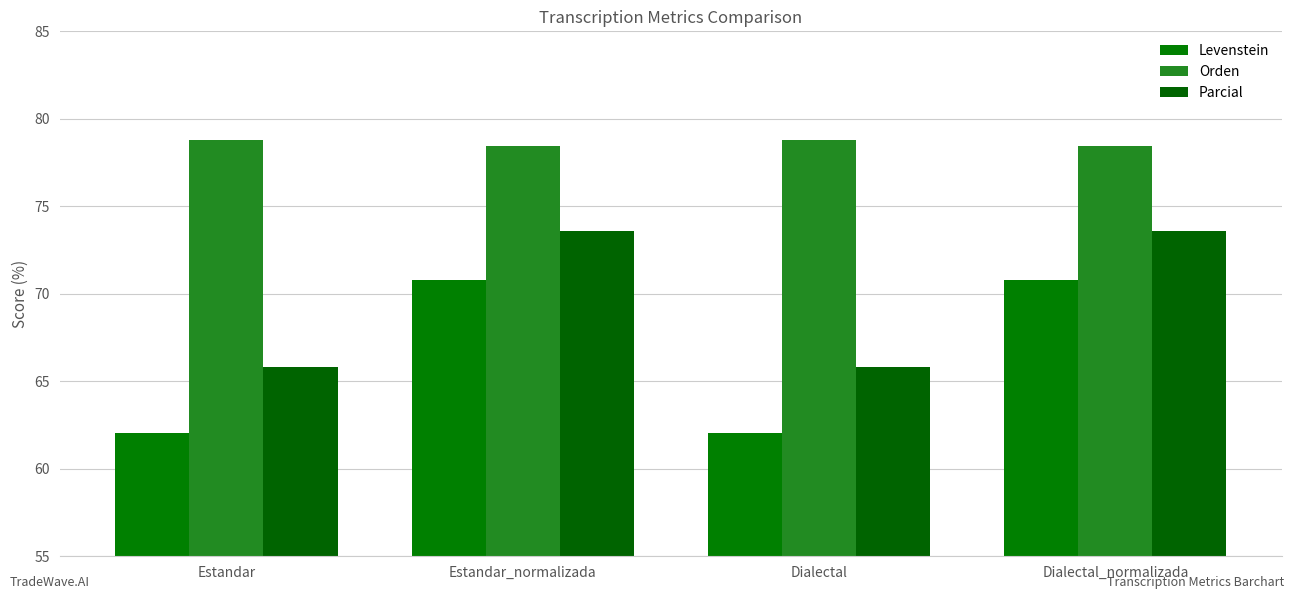

What is the total value across all series at Estandar?

206.6